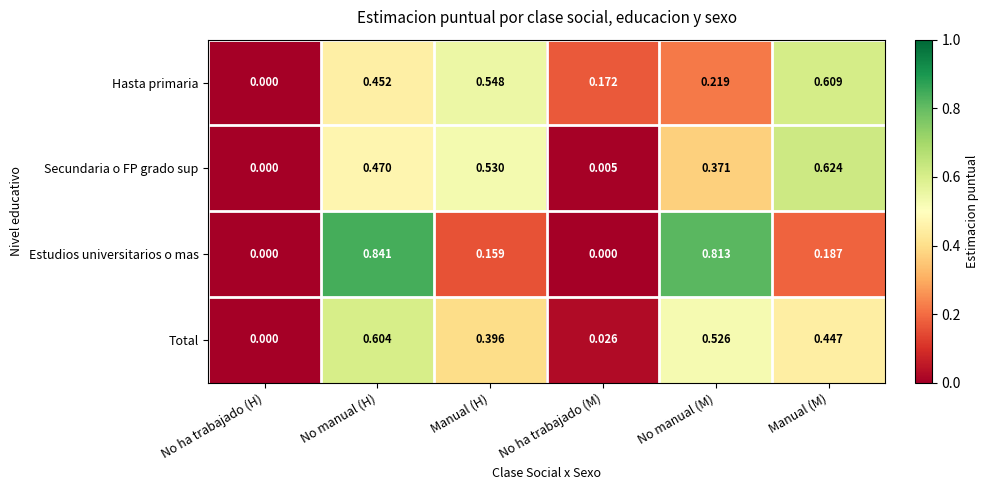

Where is Secundaria o FP grado sup nearest to the value 0?

No ha trabajado (H)